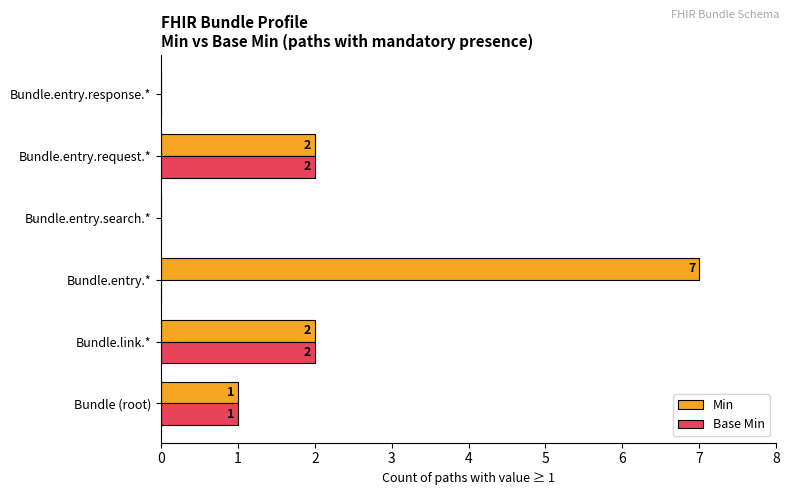

The value of Base Min at Bundle.entry.request.* is 2. True or false?

True